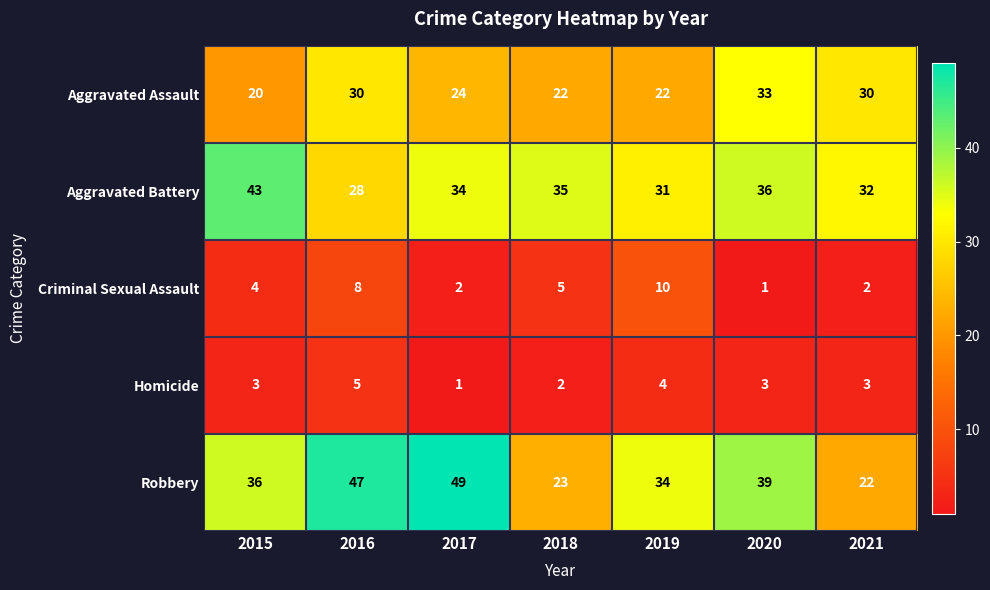

How many distinct data groups are displayed?

5